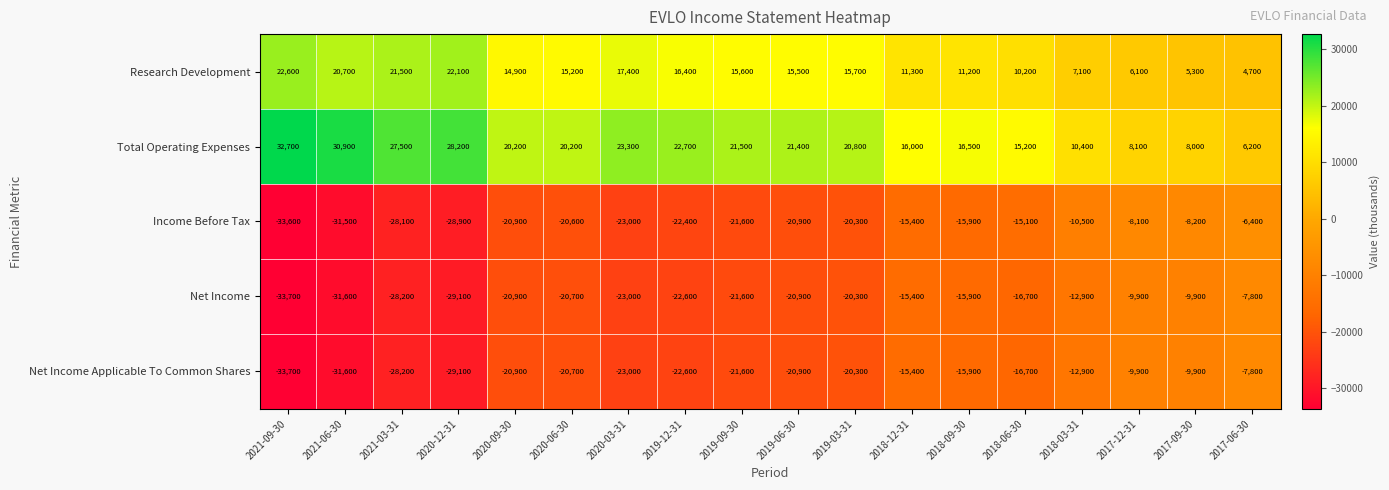

Where does the Total Operating Expenses series first go above 20800?

2021-09-30